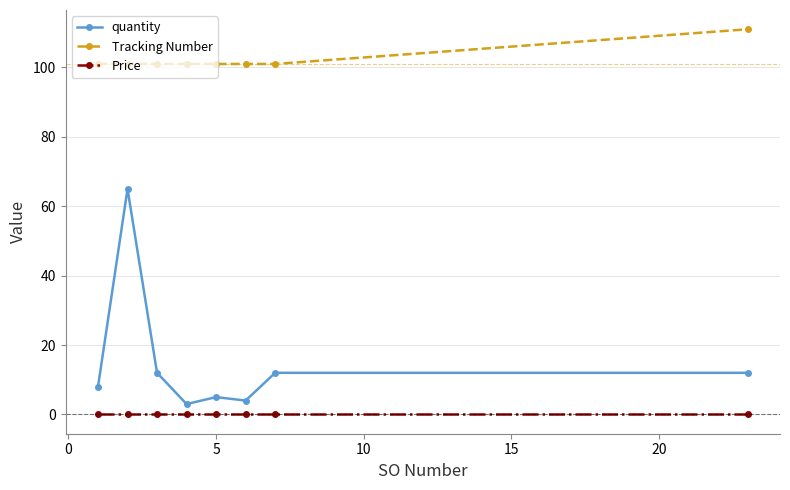

Does the chart display data point markers on the line(s)?

Yes